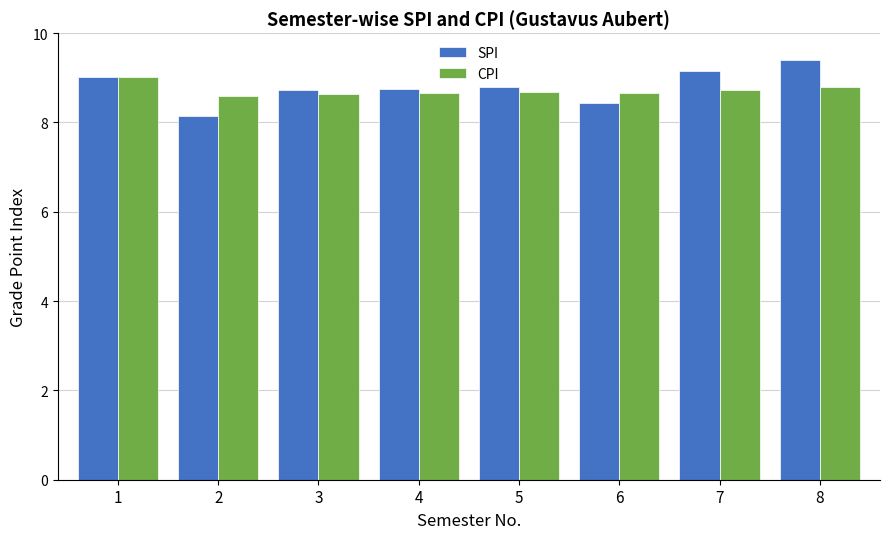

Read the SPI value at 6.

8.4